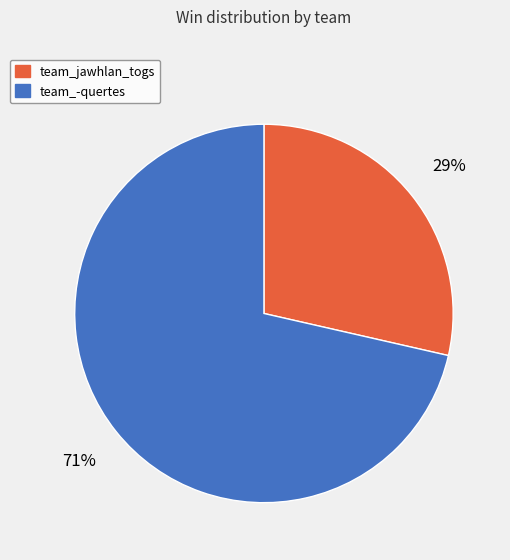

The team_-quertes slice represents 71% of the pie. True or false?

True